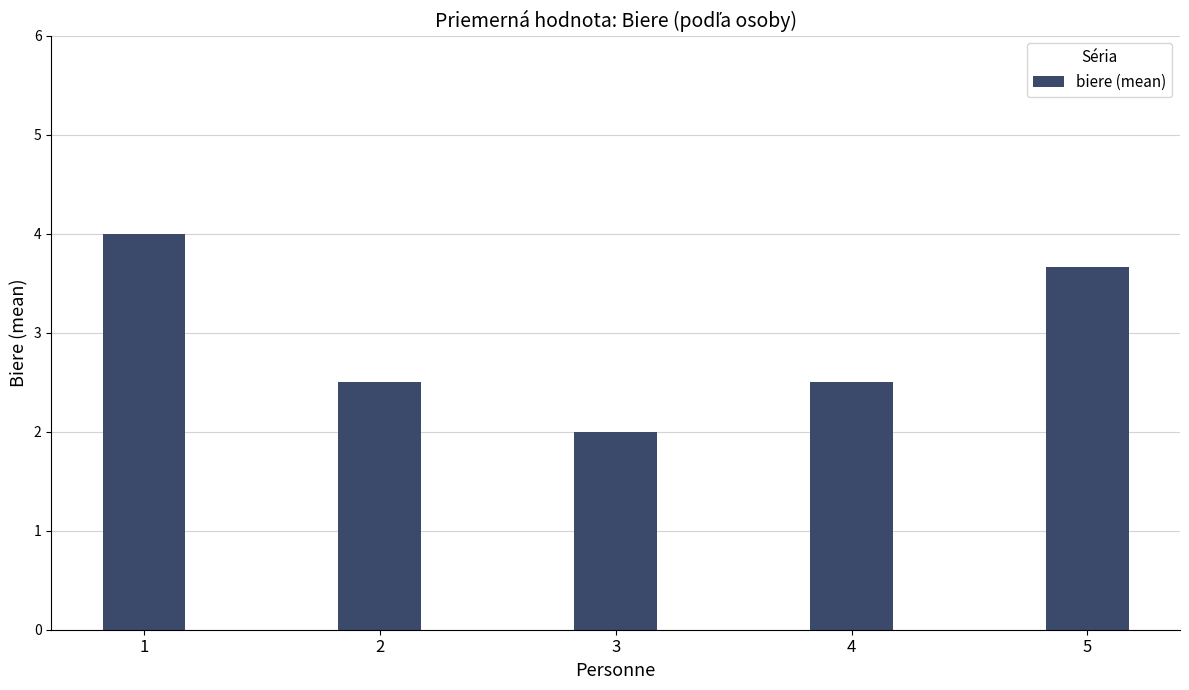

What is the sum of the values at 2 and 1?

6.5